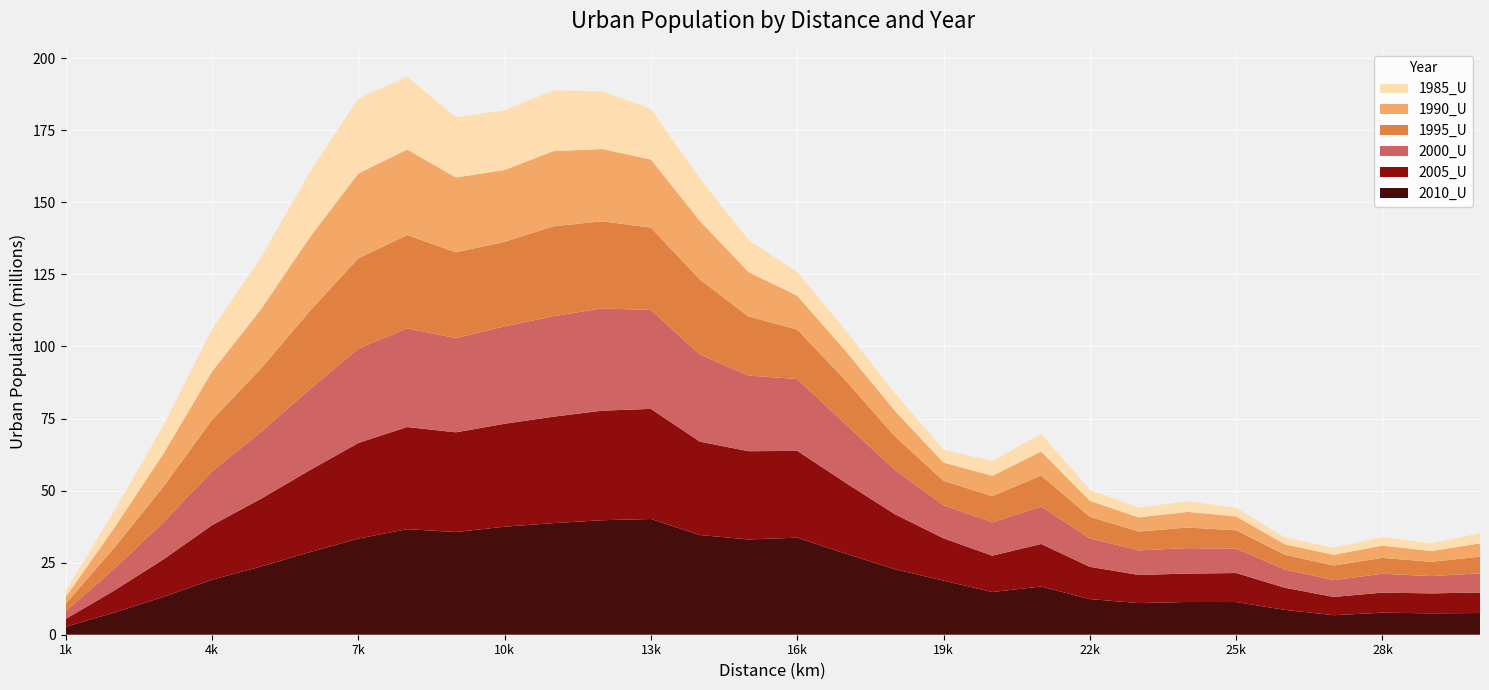

Reading right to left, list all the values displayed in this chart.

1985_U: 3503019	2640876	3020493	2473469	2376576	2957473	3686585	3385524	3791162	6137354	5130561	4445896	6098726	7100035	8244689	11115742	14758744	17586023	20045360	21056434	20714831	20872649	25248032	25977114	22612148	17983976	14724802	9728664	5957354	2107259
1990_U: 4631159	3749185	4279275	3694509	3654009	4824333	5434100	4911702	5566296	8349362	7059791	6331545	8855983	10253157	11747716	15410364	20351523	23630302	25054756	26095309	24932759	25946495	29683145	29422307	25587493	20545016	16800342	11417035	6914160	2423546
1995_U: 5768800	4956922	5493975	5083148	5078164	6359238	7160581	6536147	7447615	10725638	9050295	8476355	11623349	15169347	17147830	20517314	26004547	28592204	30210647	31176394	29295303	29776901	32368595	31314469	27086274	21983630	17815971	12312299	7315388	2583739
2000_U: 6639467	5999331	6552529	5836324	6347534	8457661	8816347	8516817	9897365	13001343	11611407	11461339	15410313	20247750	24921166	26247048	30239219	34291515	35477489	34866348	33808585	32677982	34214869	32750372	28072965	23171551	18711122	12888963	7581389	2684677
2005_U: 7137768	6912384	6961423	6328227	7664061	10072563	9846663	9760709	11195421	14764928	12604312	14676818	19089233	24528245	30108827	30603983	32400746	38196143	38005258	36916410	35707736	34573627	35427834	33170601	28410610	23477869	18926079	13013882	7667618	2717138
2010_U: 7524734	7421084	7647361	6776153	8621438	11333703	11363627	10979710	12358378	16722528	14810944	18759993	22728748	28087815	33668836	33052838	34597168	40143720	39729265	38716995	37476495	35632495	36621765	33353117	28621070	23654130	19075050	13098668	7722797	2761086